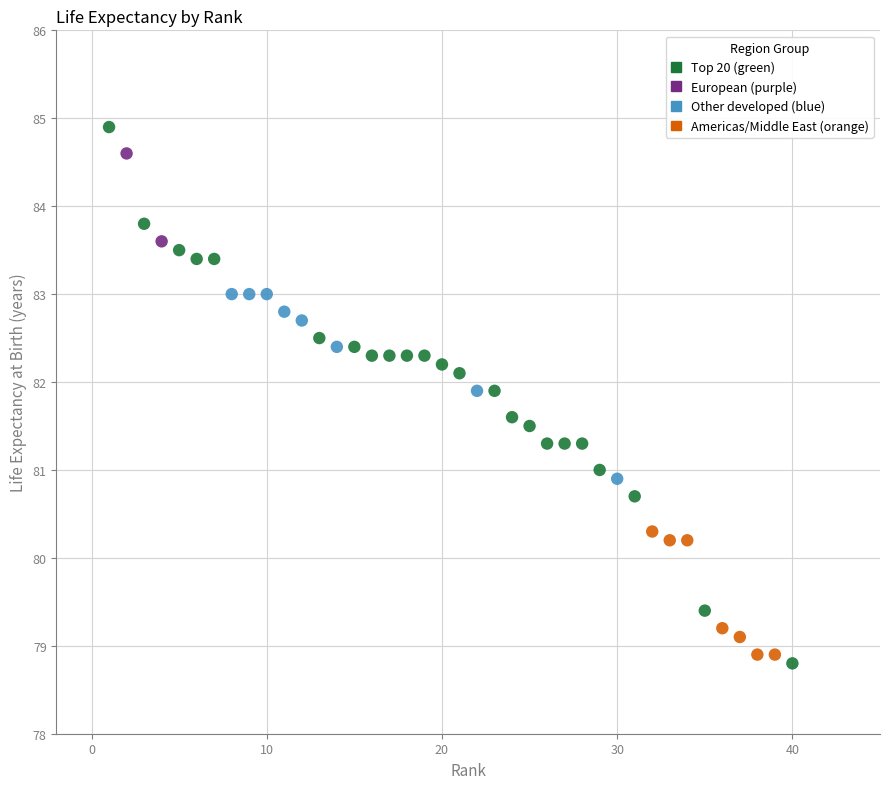

What is the range of X values (max minus min)?

39.0